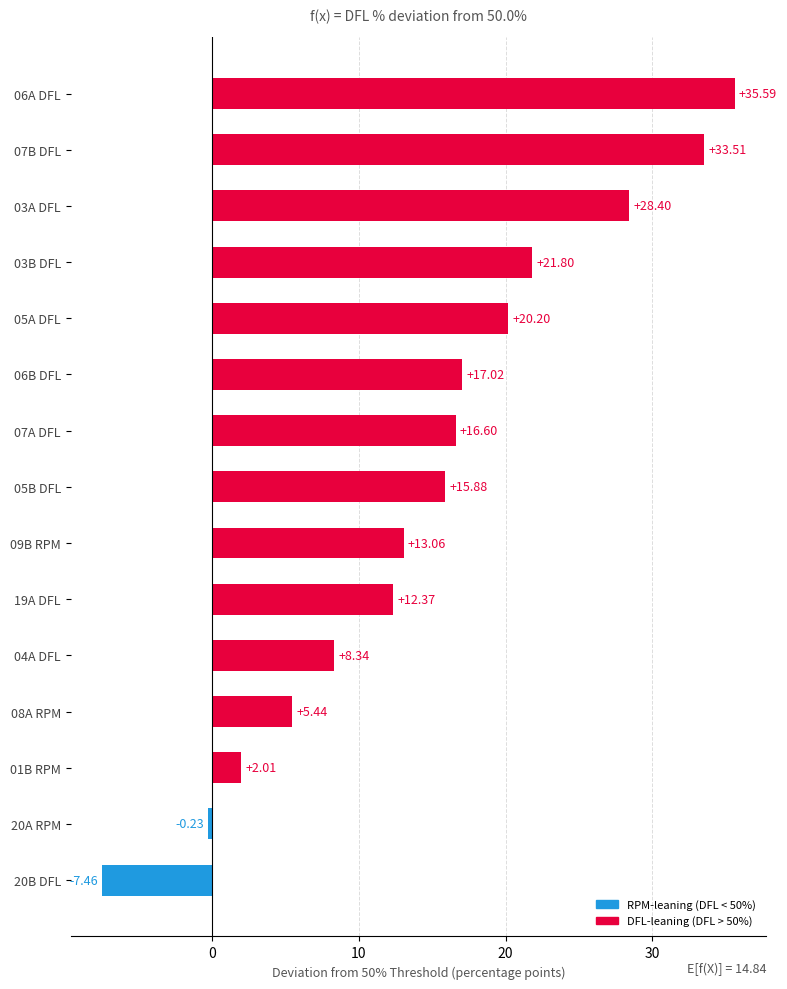

How many series are shown in this chart?

1